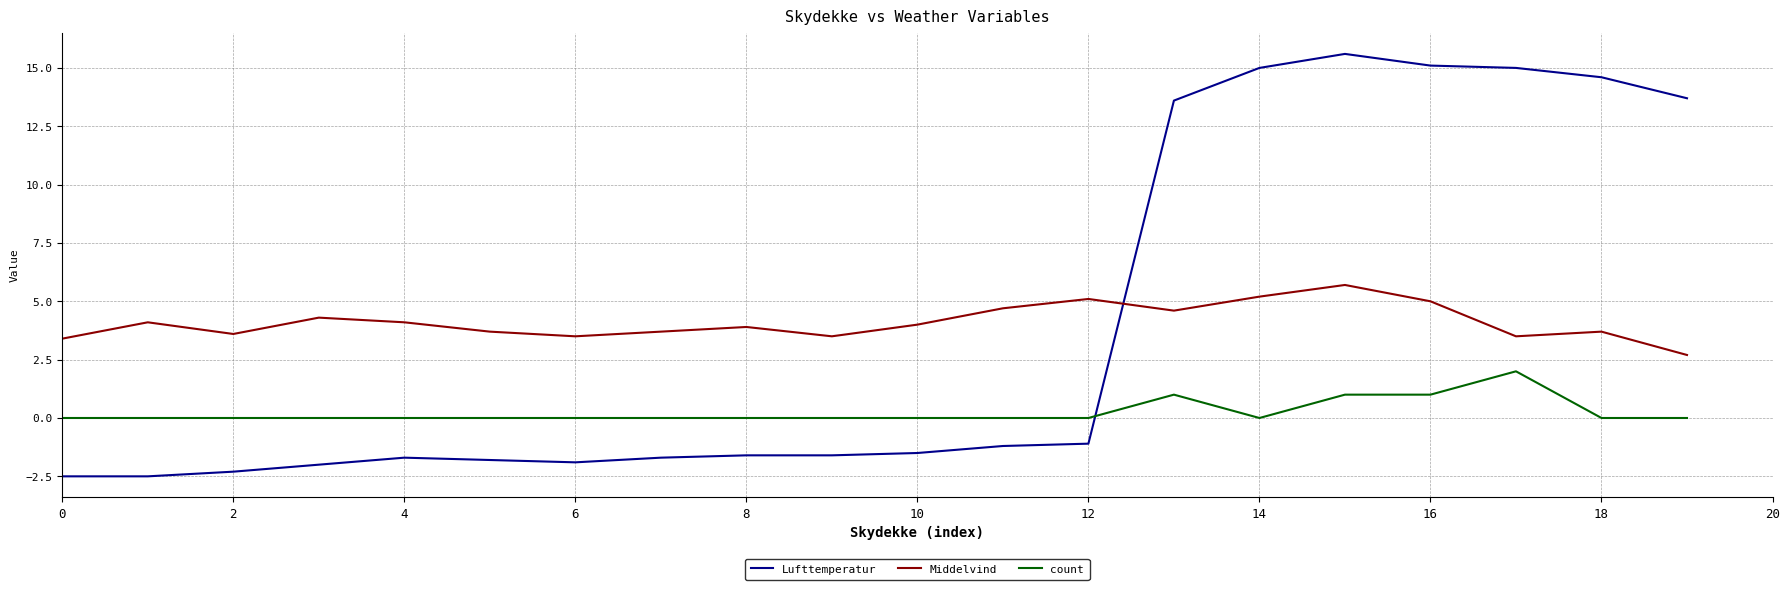

Rank the series by their maximum value, from lowest to highest.

count, Middelvind, Lufttemperatur